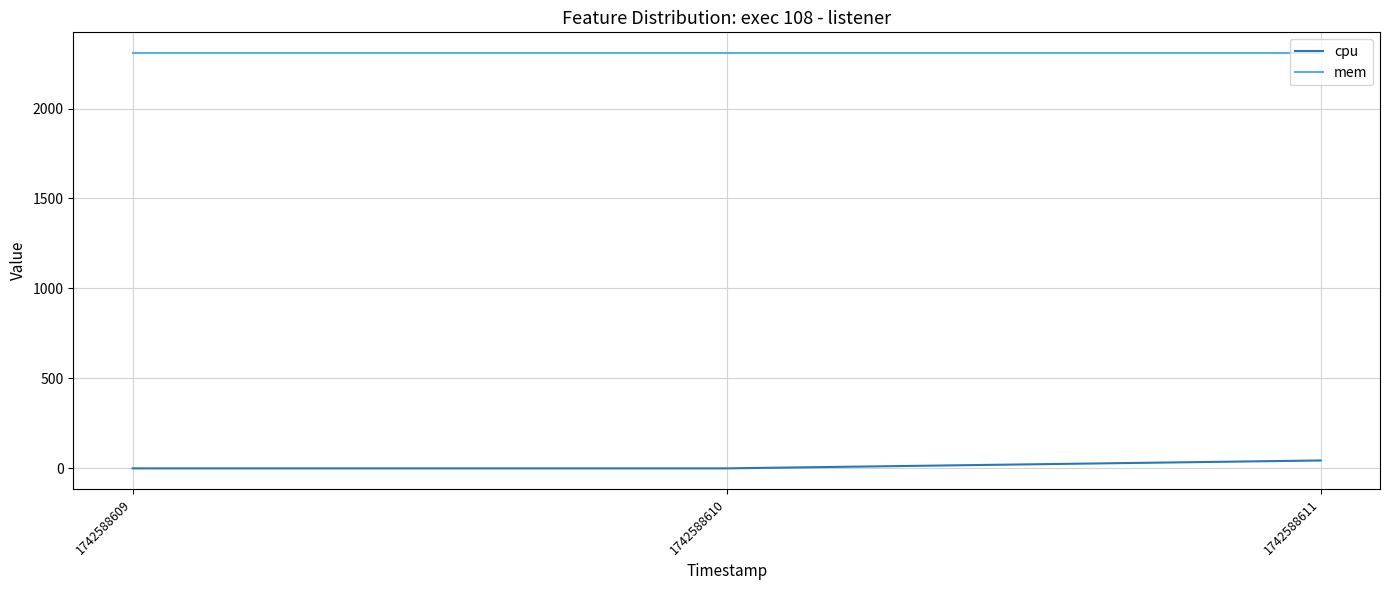

Reading left to right, extract all data points from this chart.

cpu: 0.0	0.0	43.8
mem: 2308.0	2308.0	2308.0